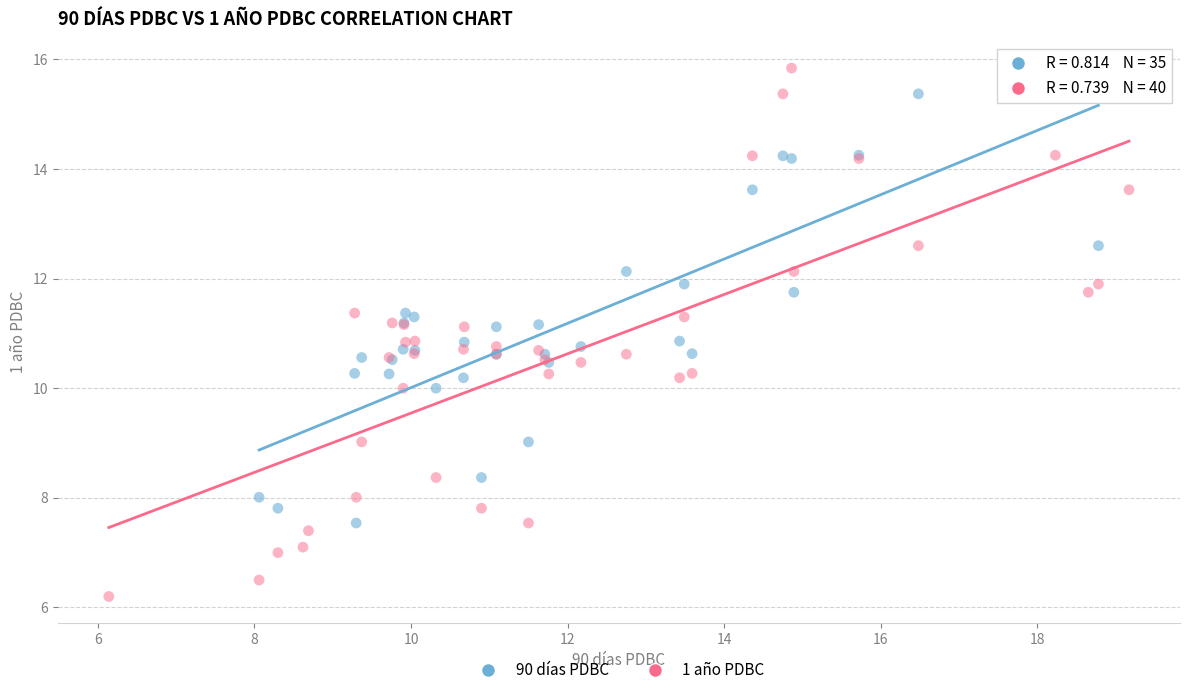

Which series reaches the minimum Y coordinate?

1 año PDBC